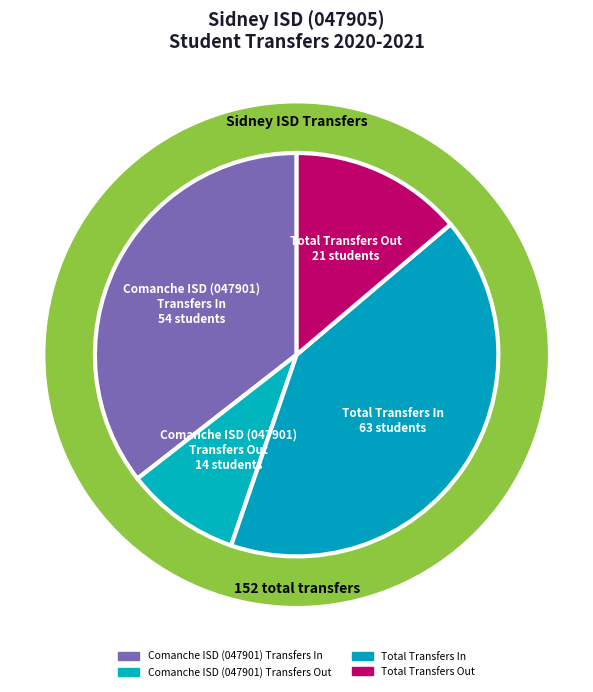

Does Comanche ISD (047901)
Transfers In account for over 50% of the chart?

No